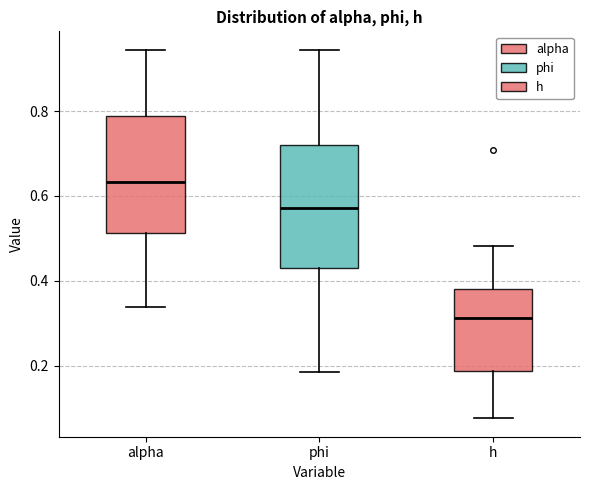

Which box's median line is the highest?

alpha